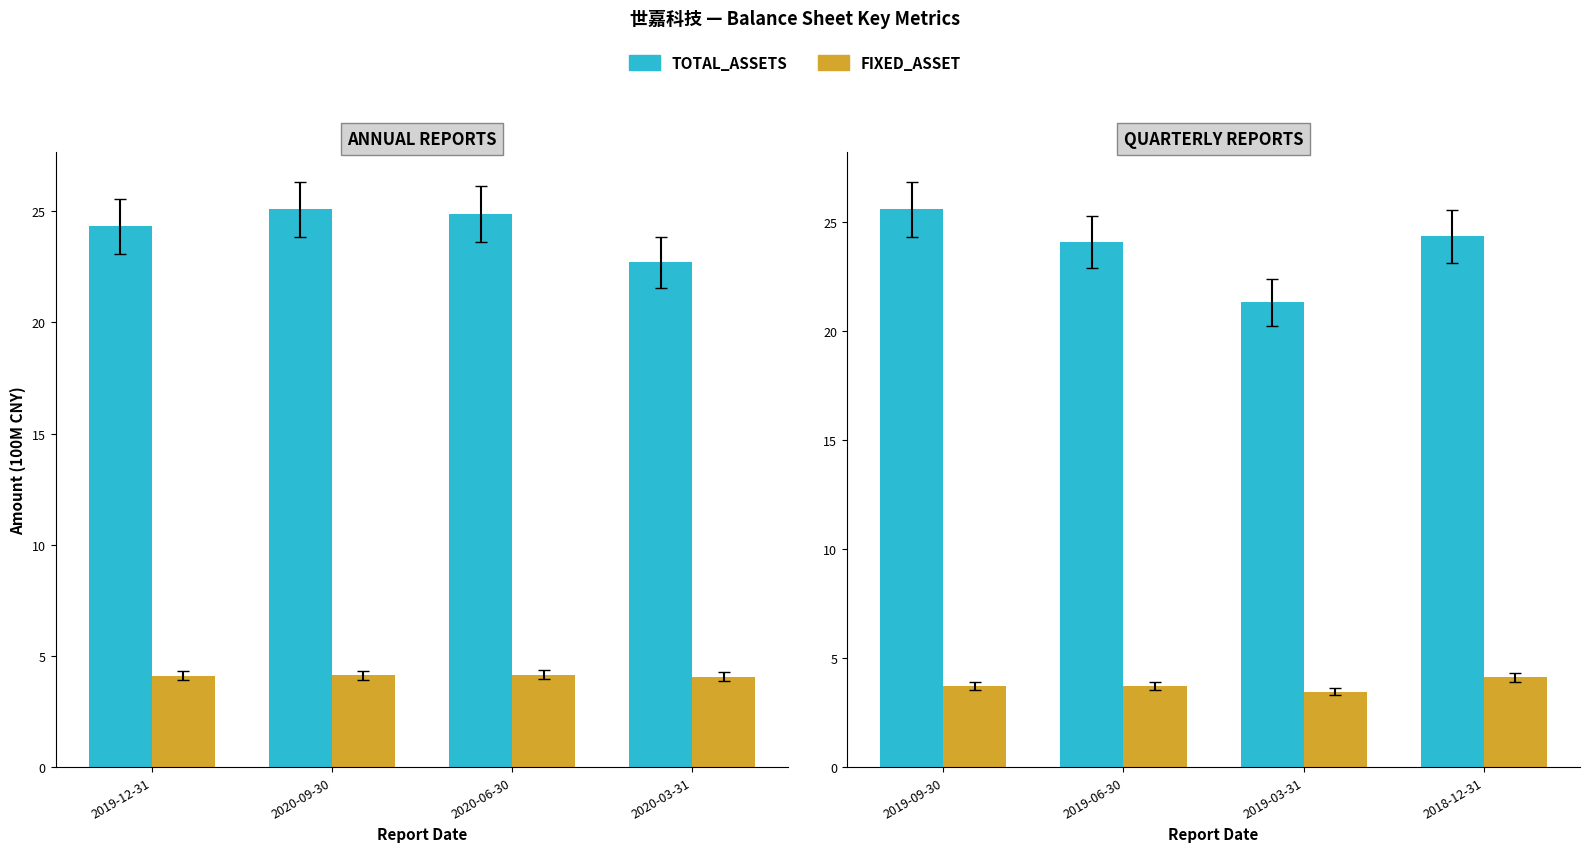

What is the average value of the TOTAL_ASSETS series?

23.8